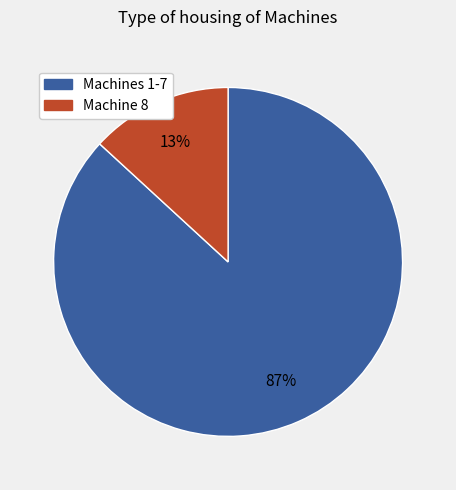

To the nearest percent, what is the difference between the largest and smallest slice percentages?

74%